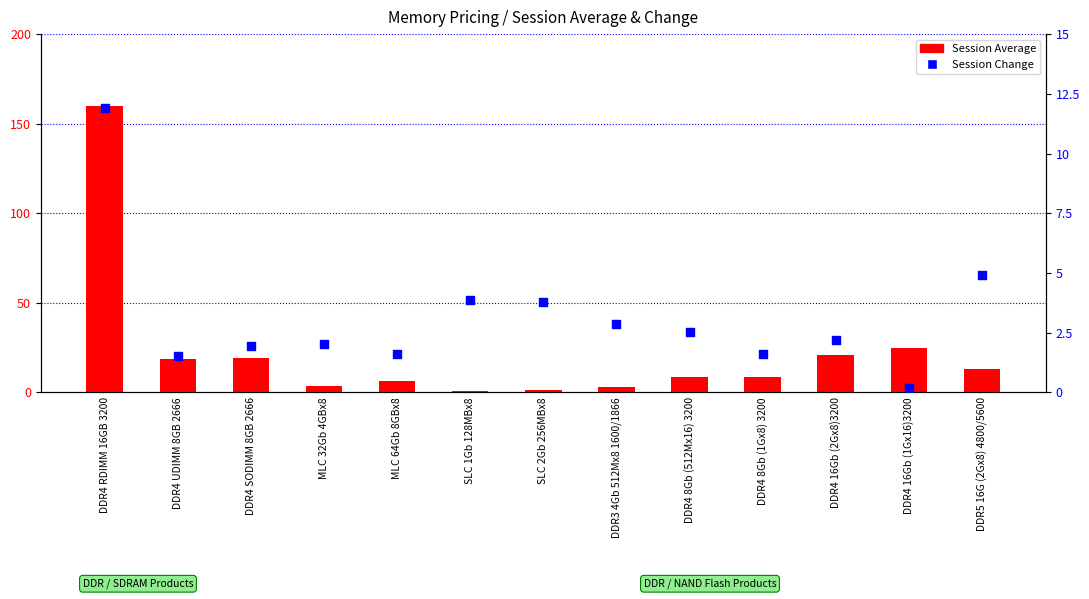

Which series contains the lowest Y value?

Session Change